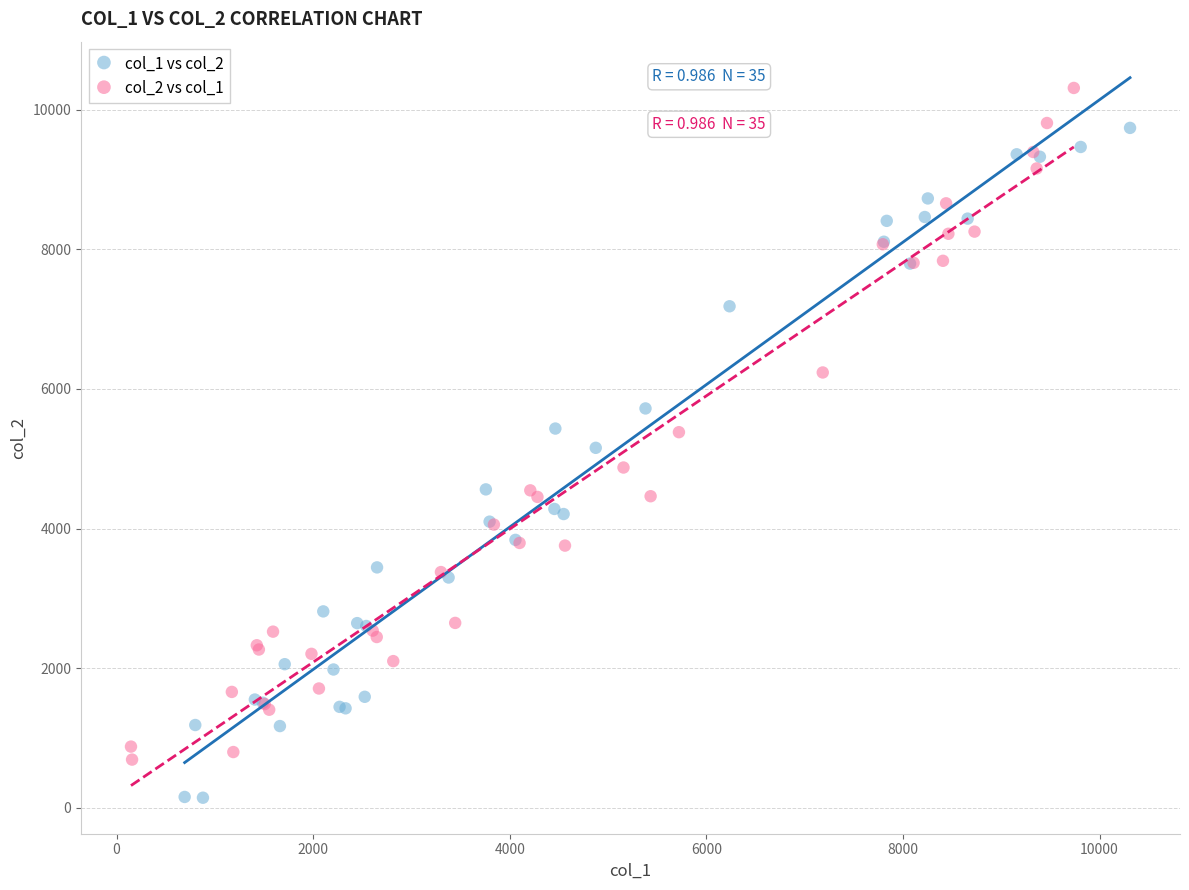

Which series reaches the maximum Y coordinate?

col_2 vs col_1